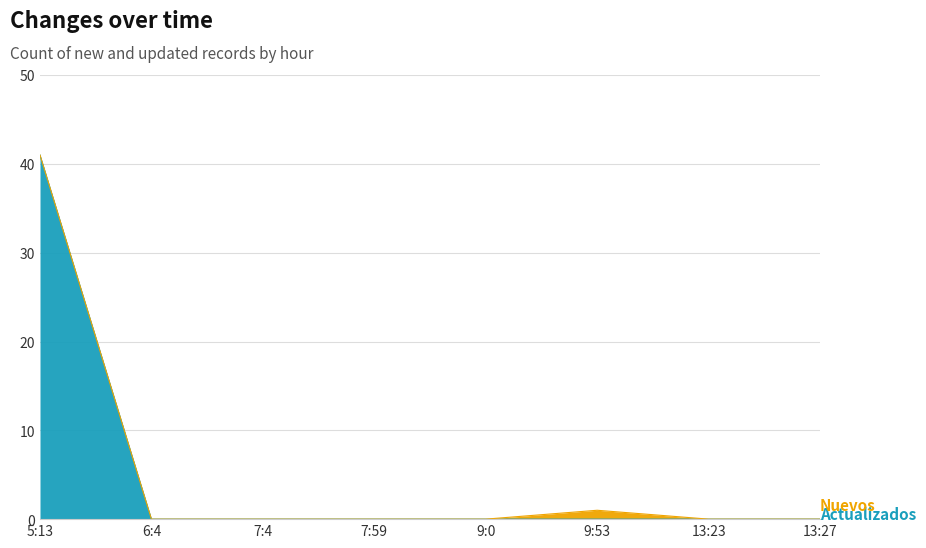

Reading left to right, list all the values displayed in this chart.

5:13=41	6:4=0	7:4=0	7:59=0	9:0=0	9:53=0	13:23=0	13:27=0